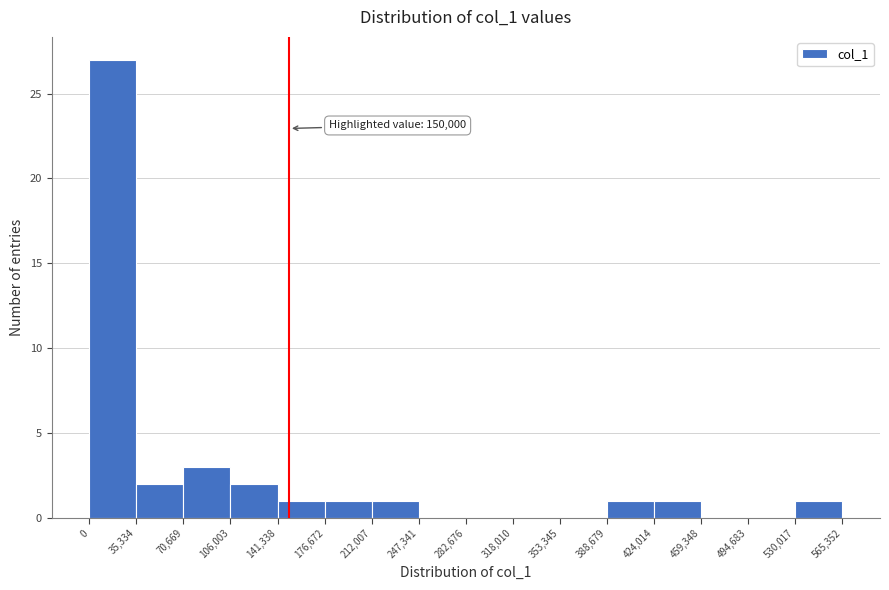

Which range on the x-axis has the tallest bar?

0 to 35,334